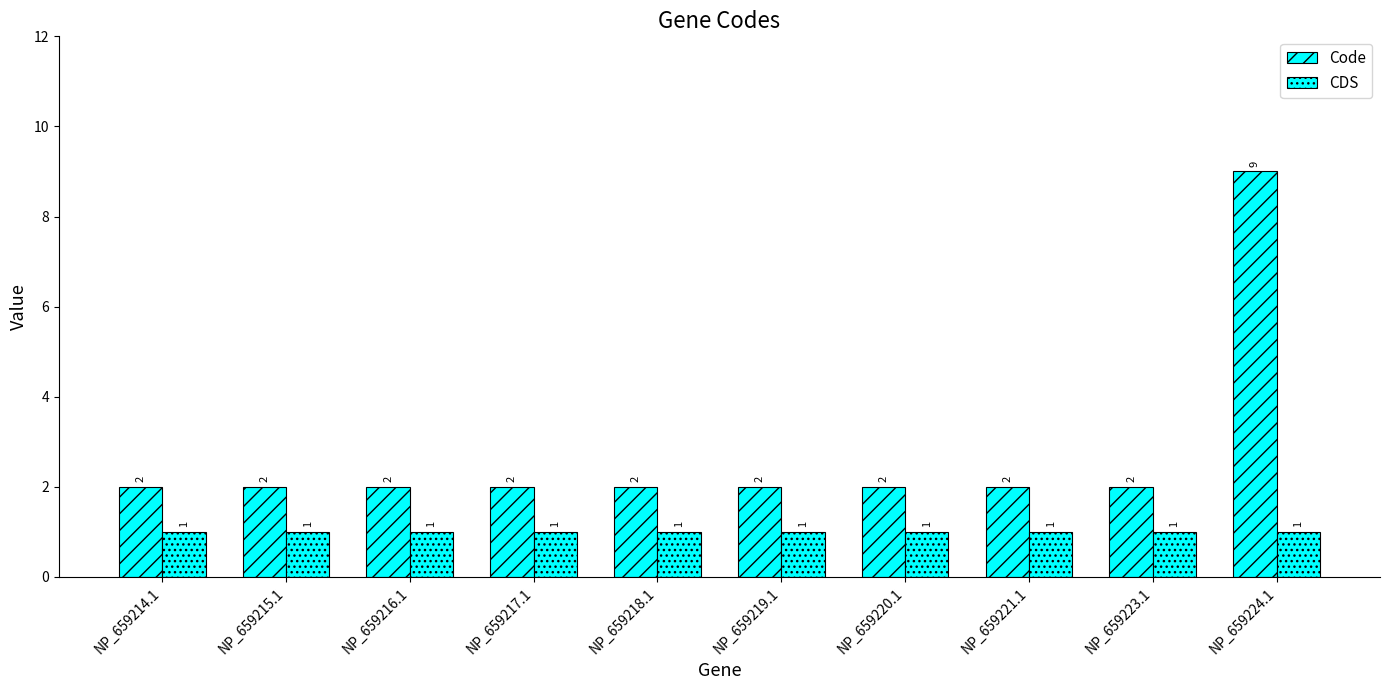

What is the greatest value displayed?

9